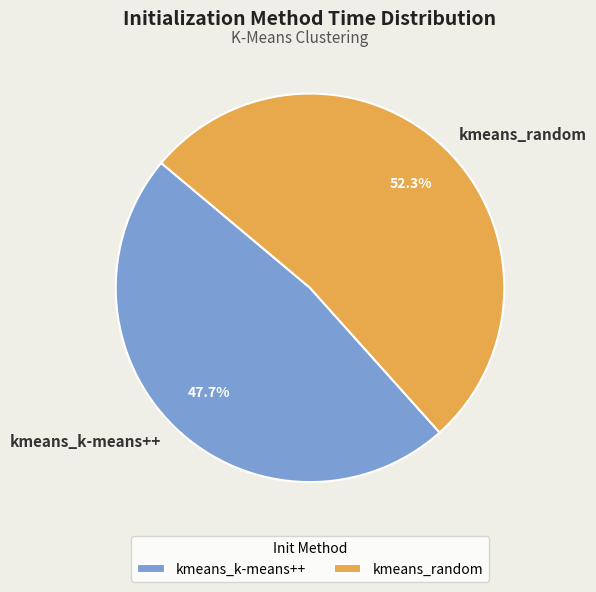

Combined, what portion of the pie is kmeans_k-means++ and kmeans_random?

100.0%